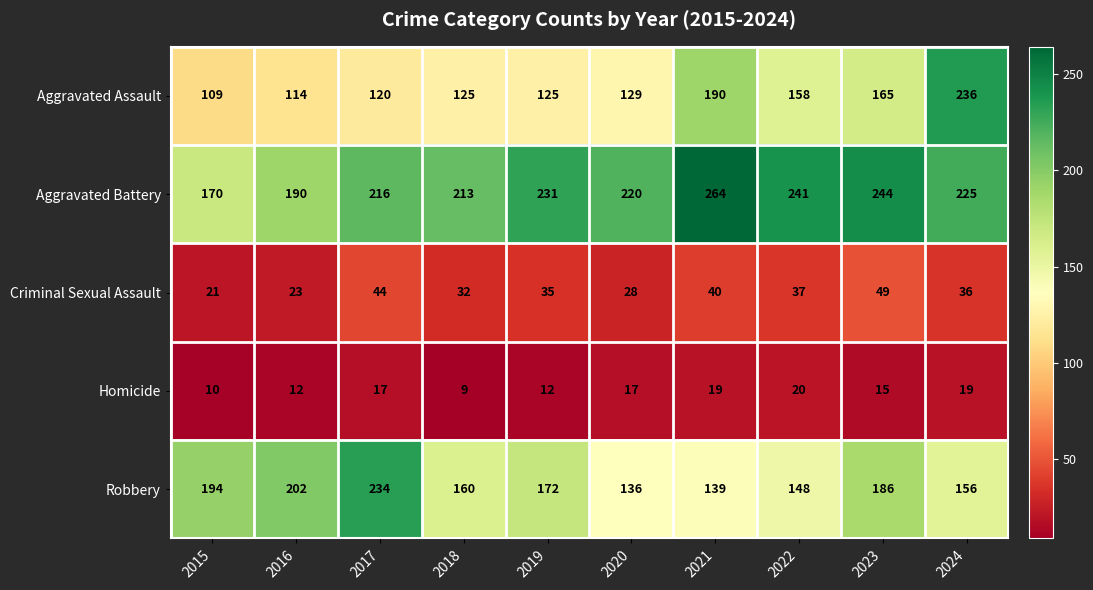

What is the difference between the maximum and minimum values in the Criminal Sexual Assault series?

28